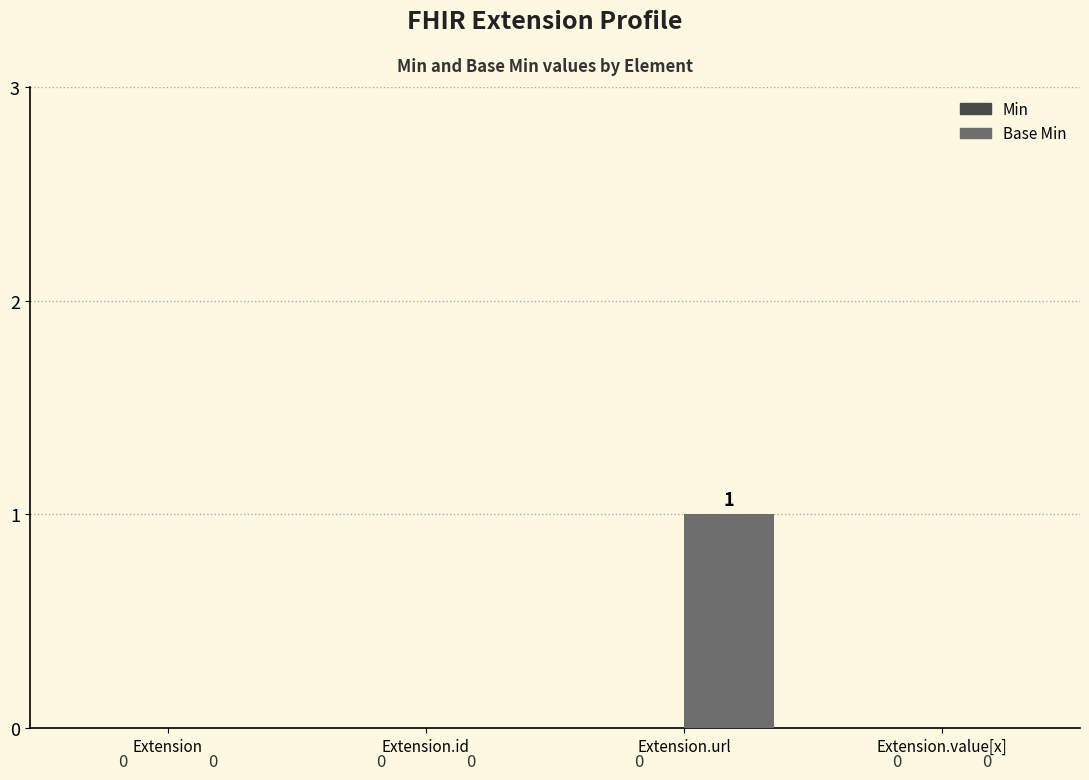

Between Extension.url and Extension.id, which is larger?

Extension.url